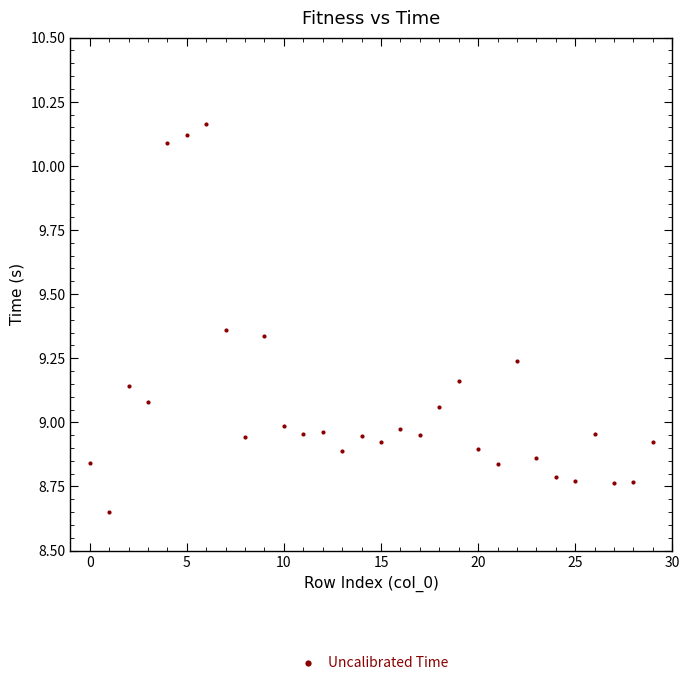

What is the range of Y values (max minus min)?

1.5